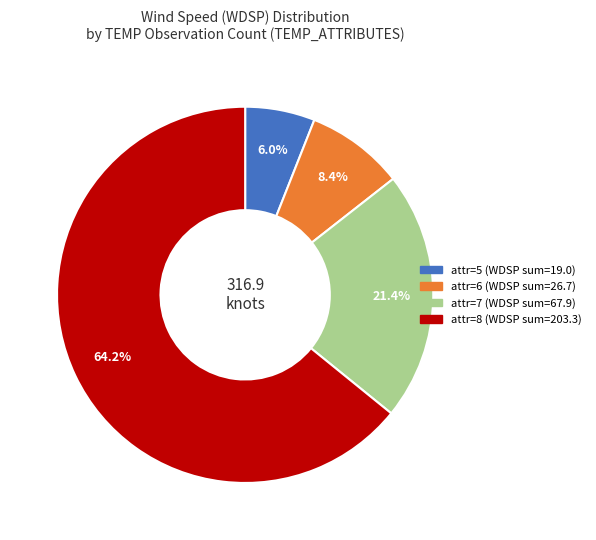

Does any single category account for the majority?

Yes